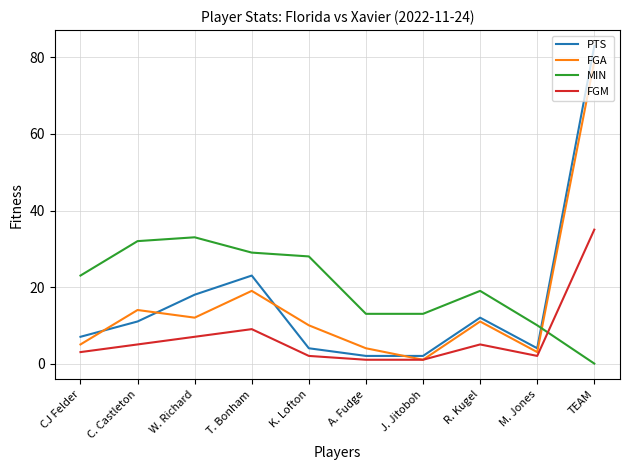

What is the difference between the MIN values at T. Bonham and CJ Felder?

6